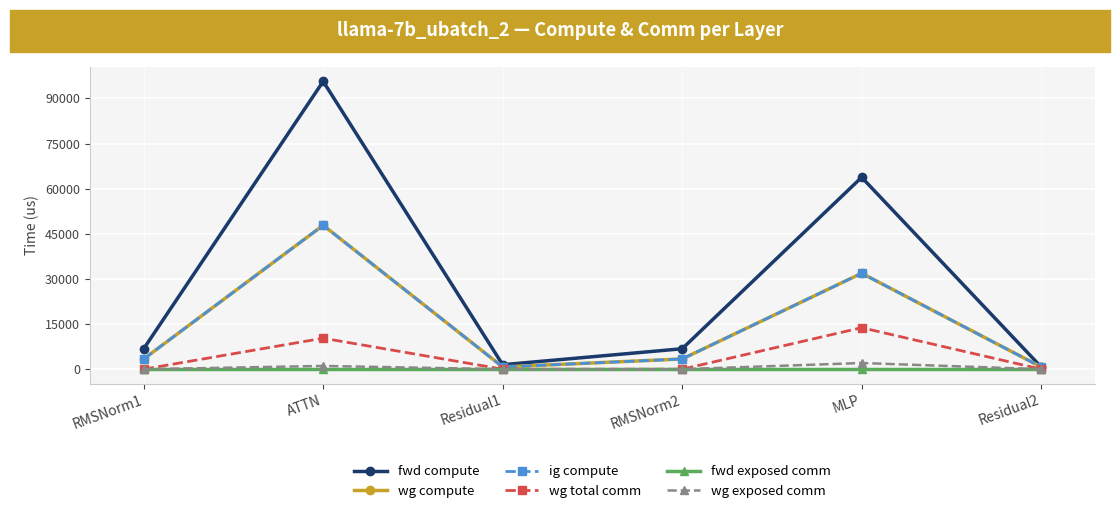

Is it true that wg total comm equals 17956.8 at ATTN?

False